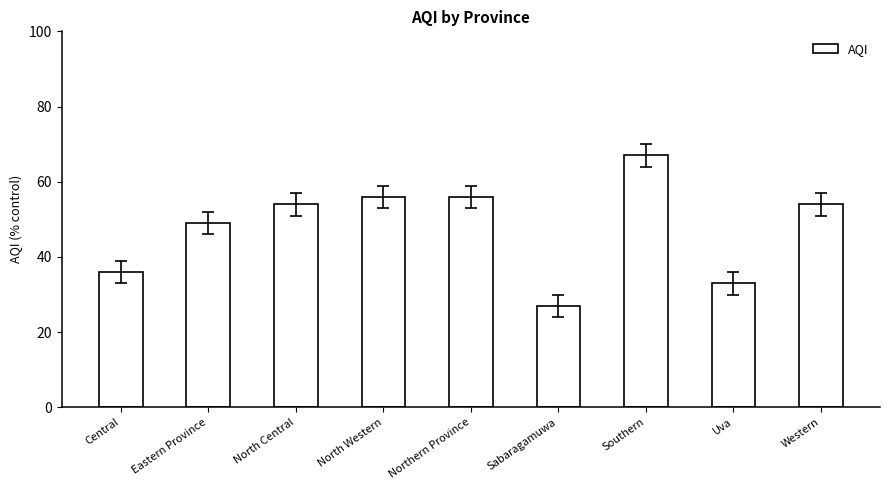

At which label is the value closest to 47?

Eastern Province